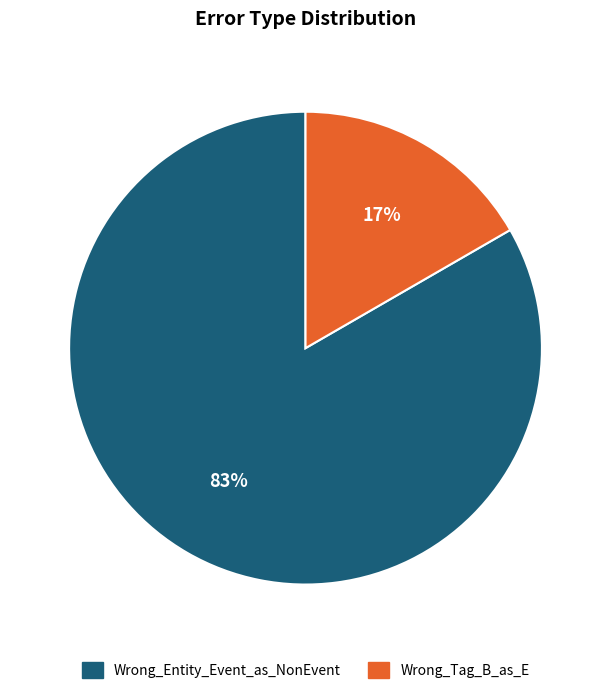

To the nearest percent, what is the average slice percentage?

50%